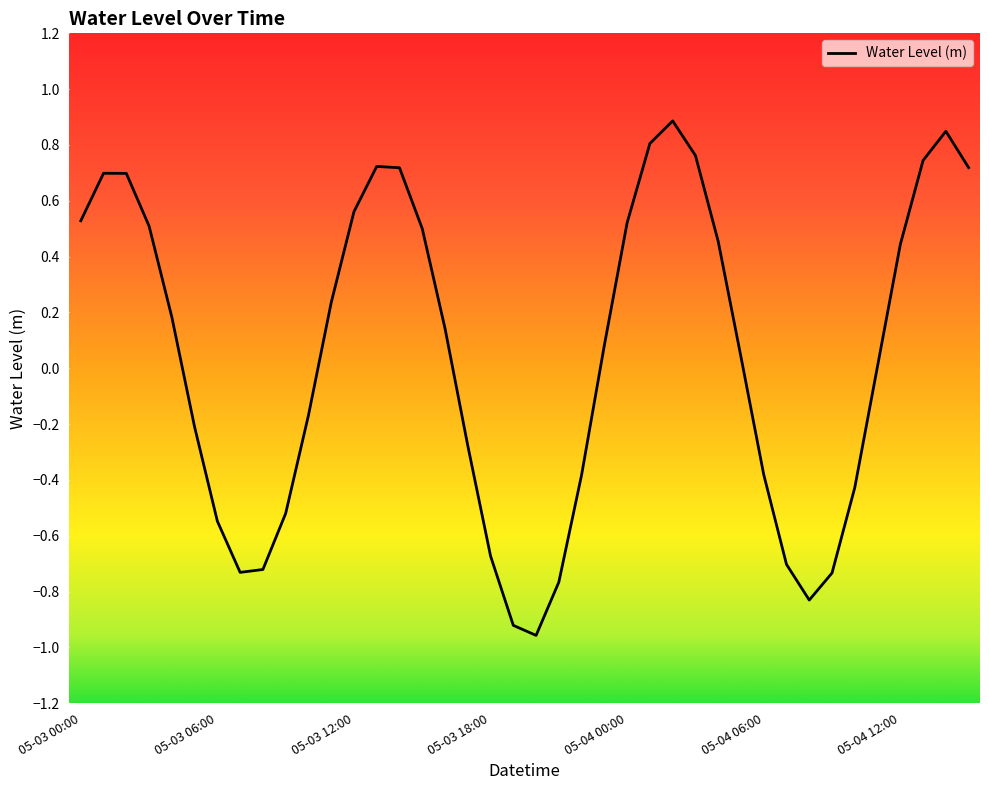

What is the greatest value displayed?

0.9